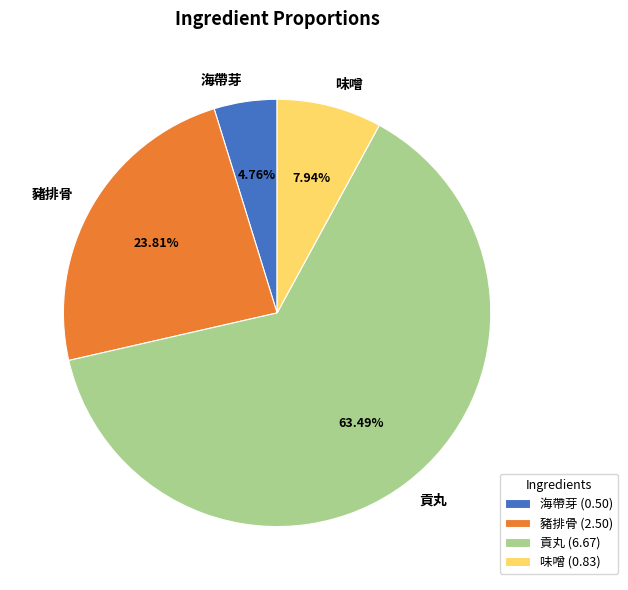

Is 味噌 the majority of the pie?

No